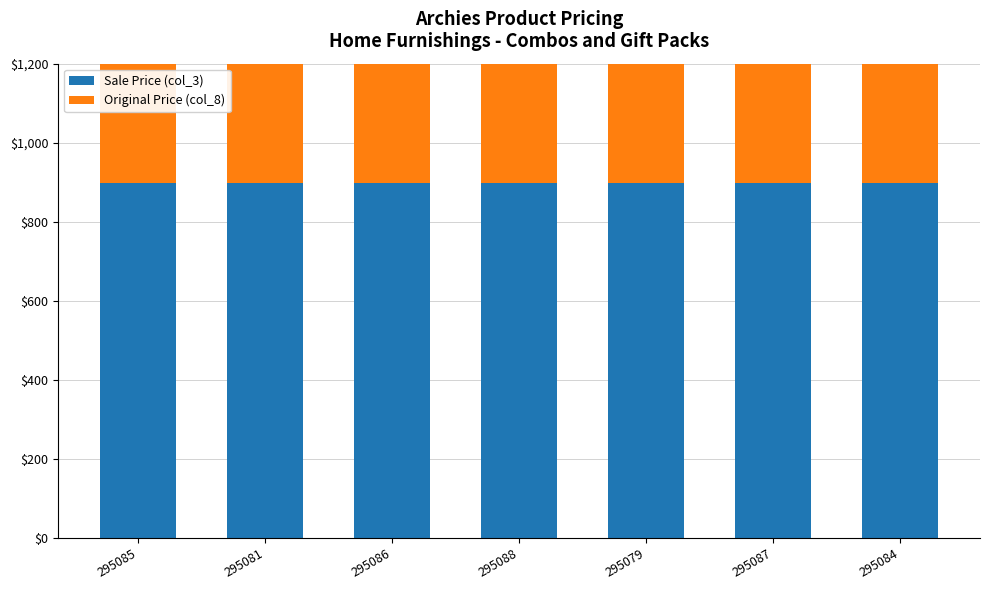

What is the approximate value of Original Price (col_8) at 295081?

999